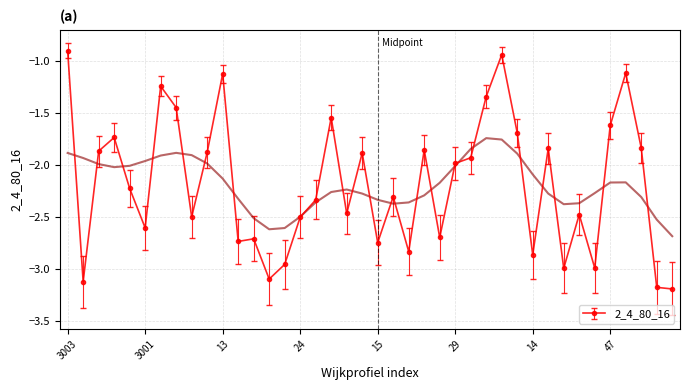

What is the difference between the values at 14 and 36?

1.0